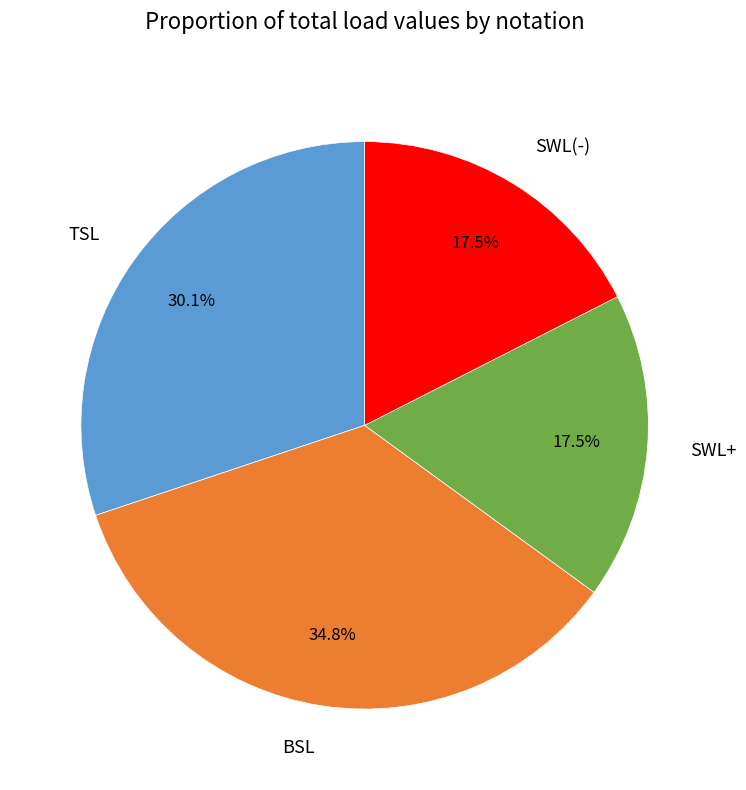

Which category has the biggest portion of the pie?

BSL